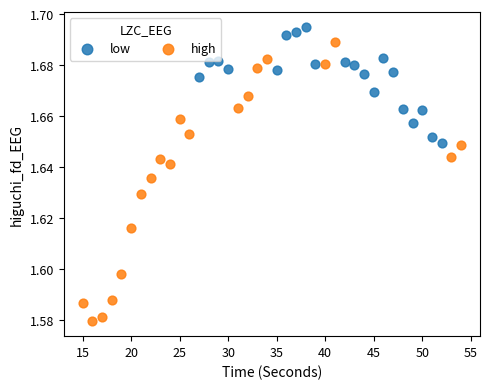

Which series reaches the minimum Y coordinate?

high